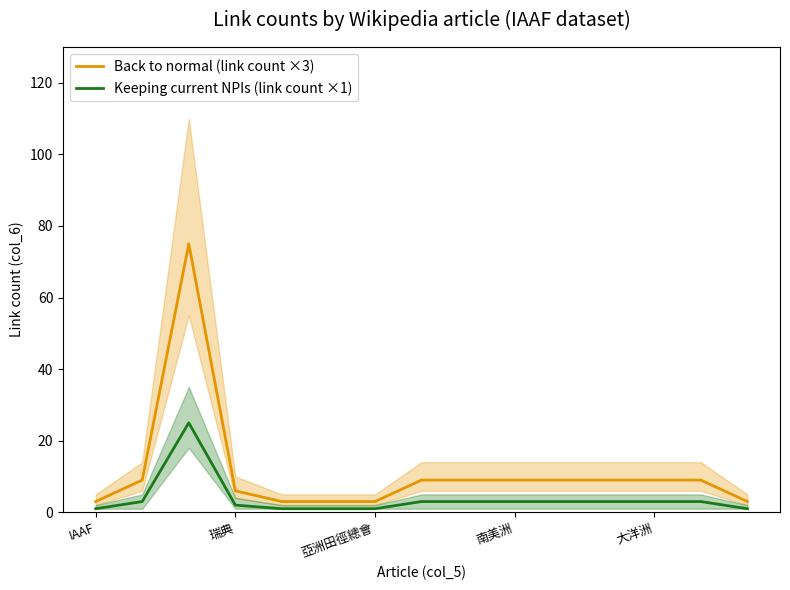

Read the Back to normal (link count ×3) value at 大洋洲, to the nearest 10.

10